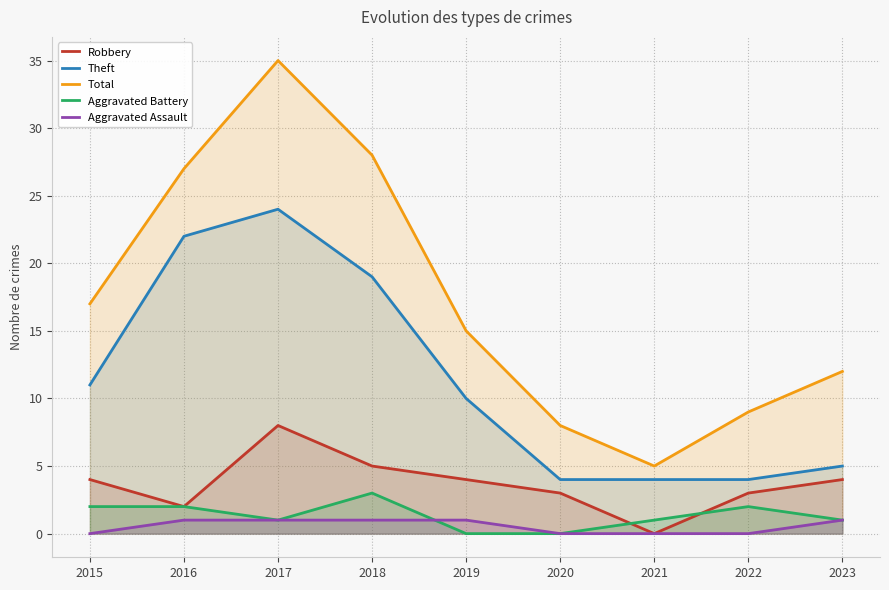

What is the lowest value of the Theft series?

4